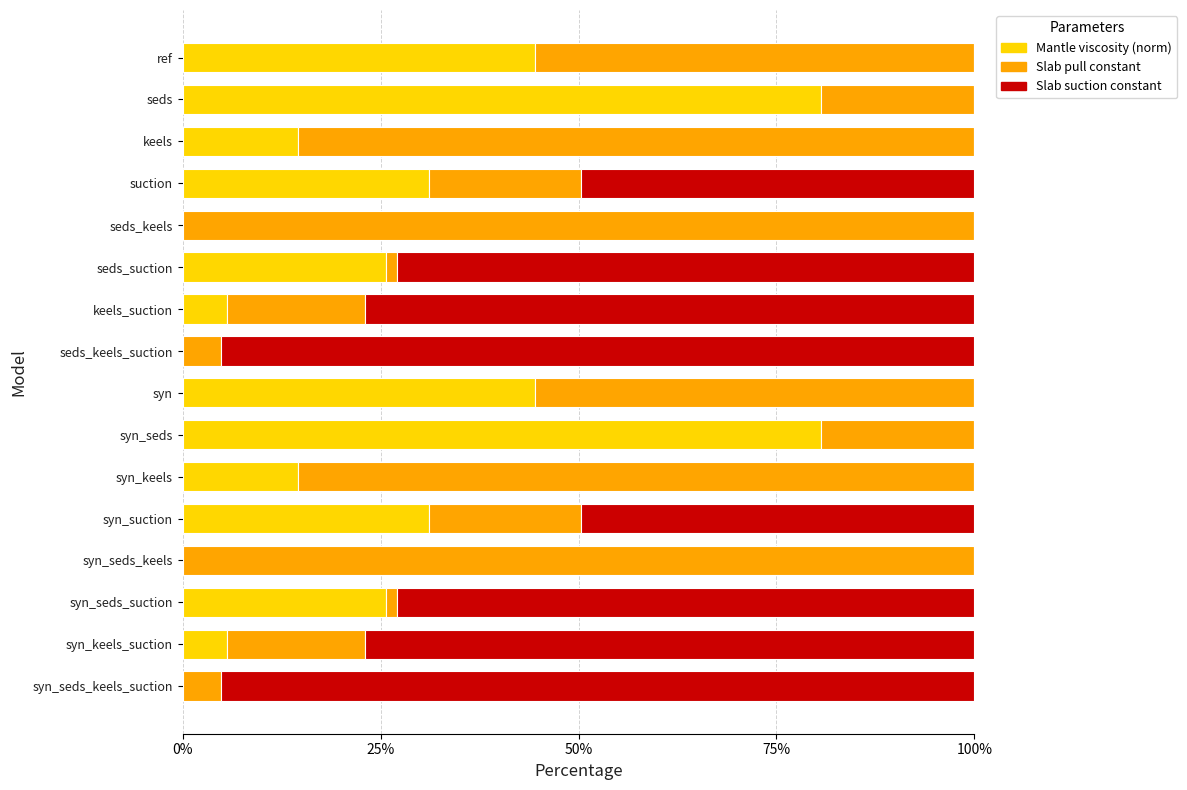

What is the total value across all series at syn_seds?

100.0